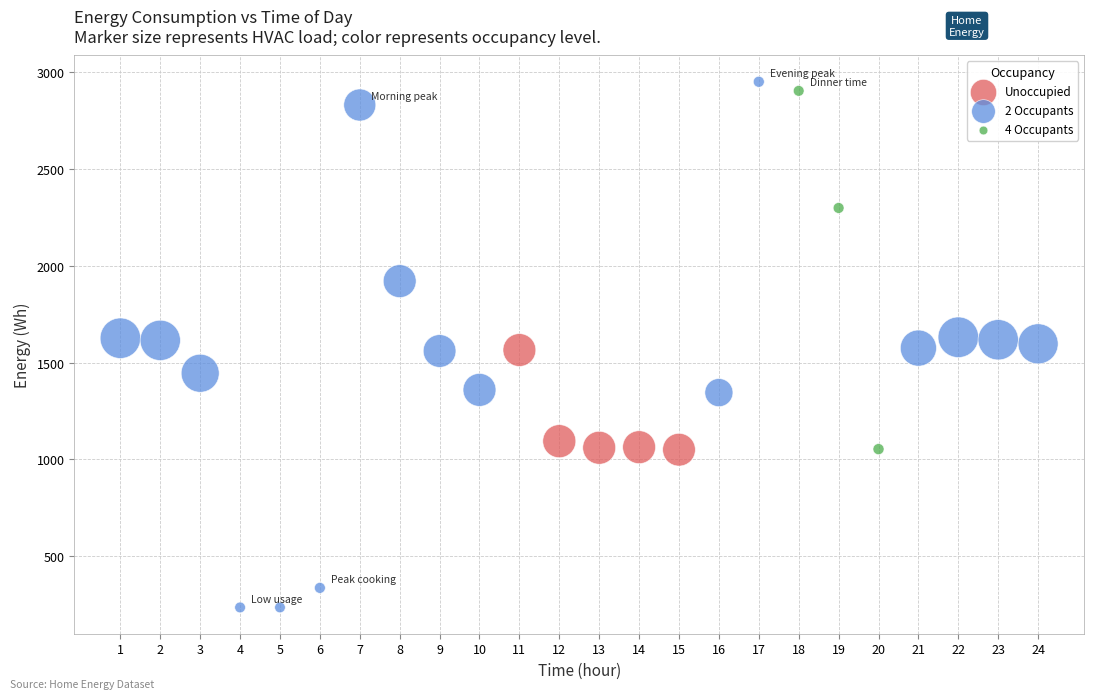

Which series reaches the minimum Y coordinate?

2 Occupants